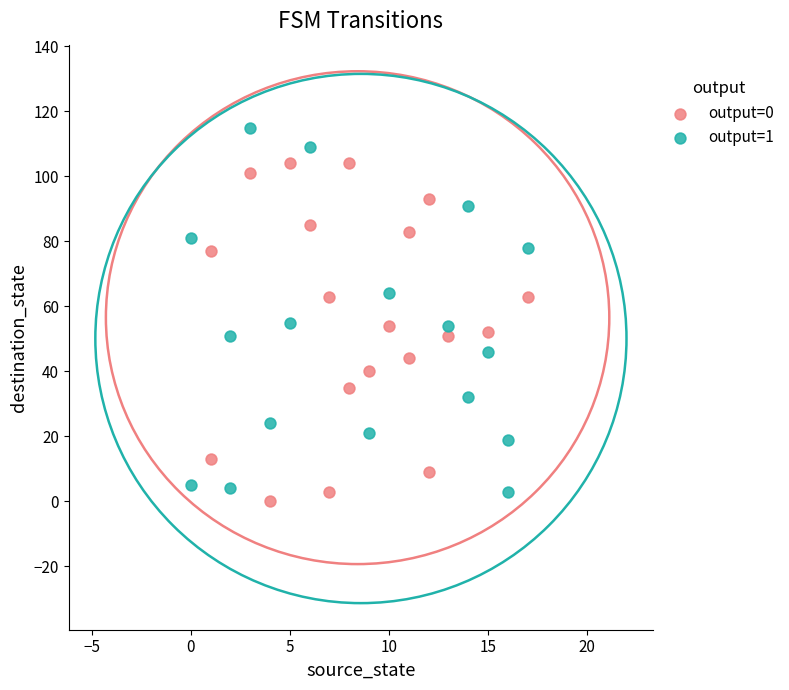

Which series has the widest spread of Y values?

output=1